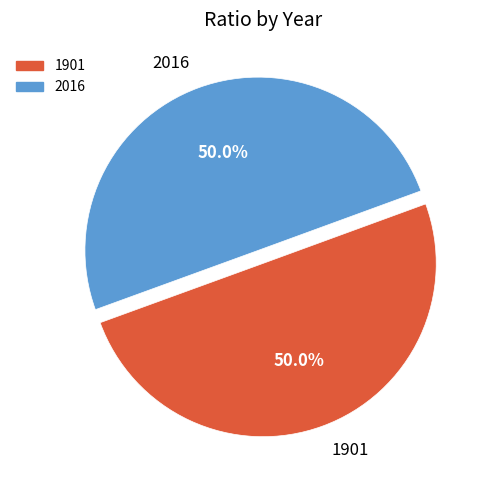

What portion of the pie excludes 1901?

50.0%